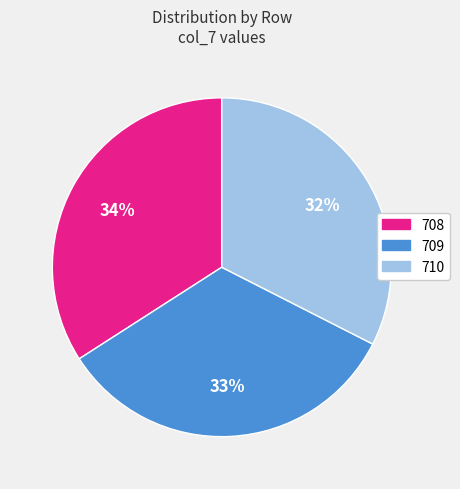

Is the sum of 710 and 709 greater than half?

Yes